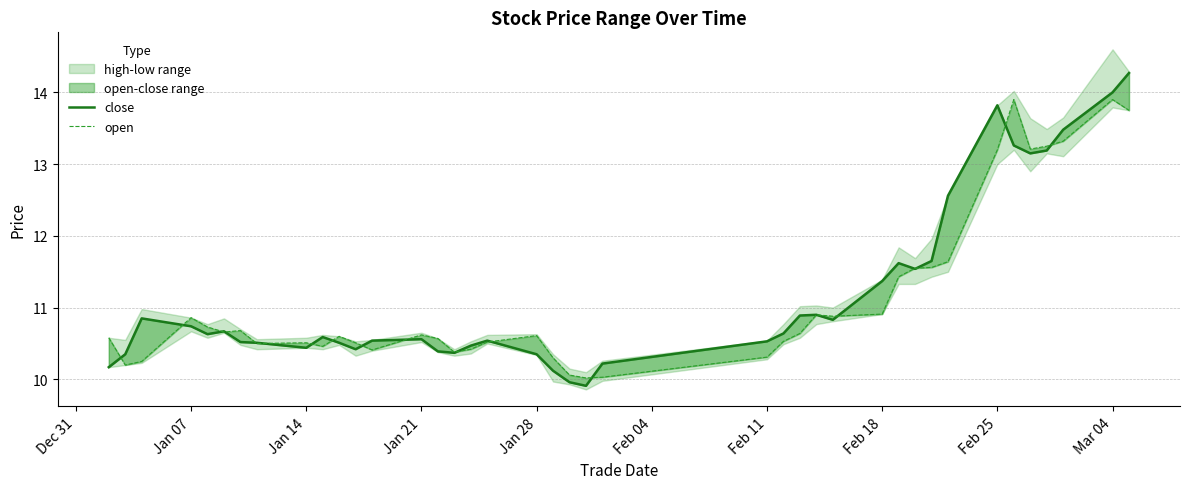

Is it true that open equals 16.2 at 19?

False